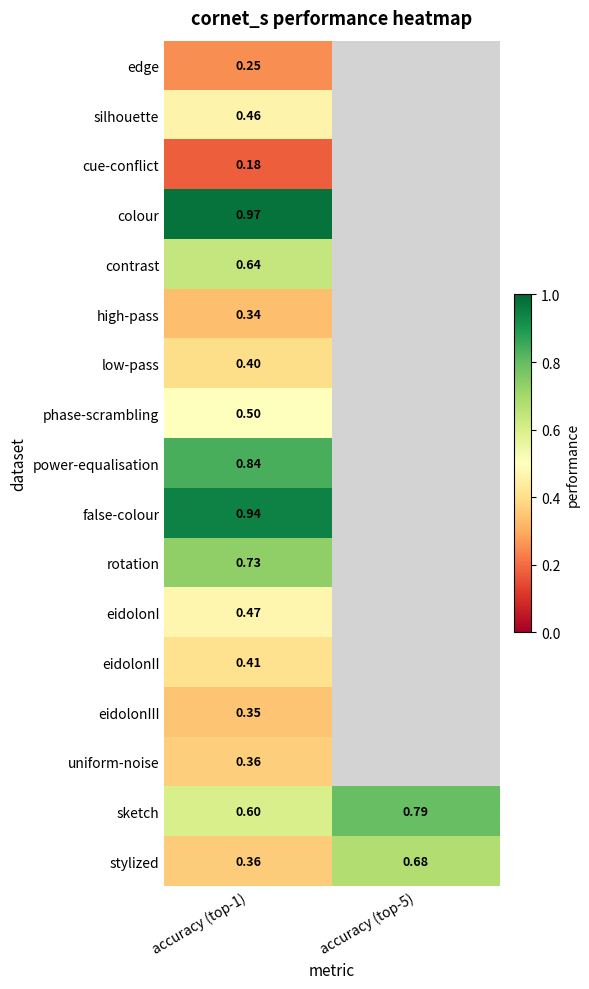

Is the value of phase-scrambling at accuracy (top-1) greater than the value of rotation at accuracy (top-1)?

No